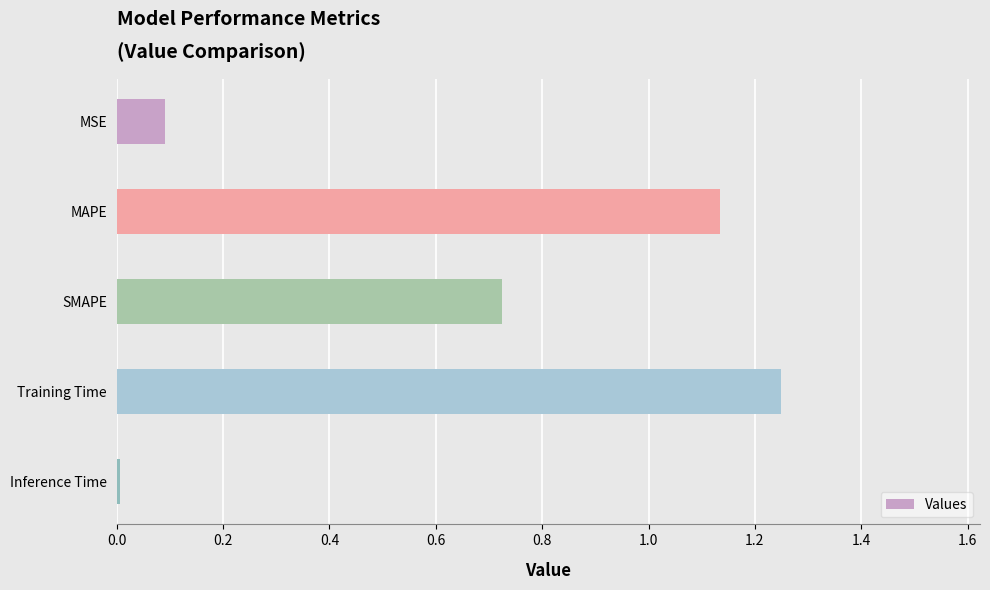

Rank the categories by value from lowest to highest.

Inference Time, MSE, SMAPE, MAPE, Training Time